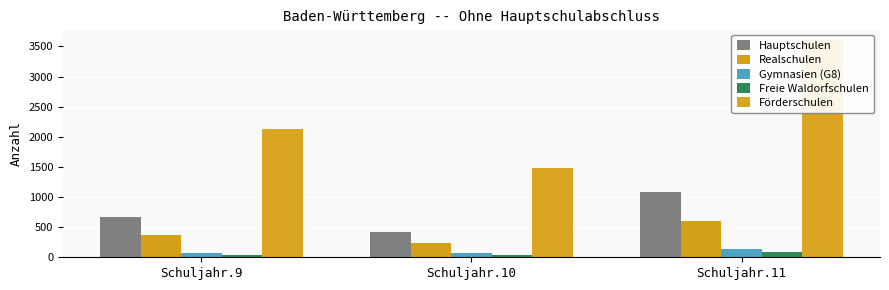

Which series has the largest total across all categories?

Förderschulen